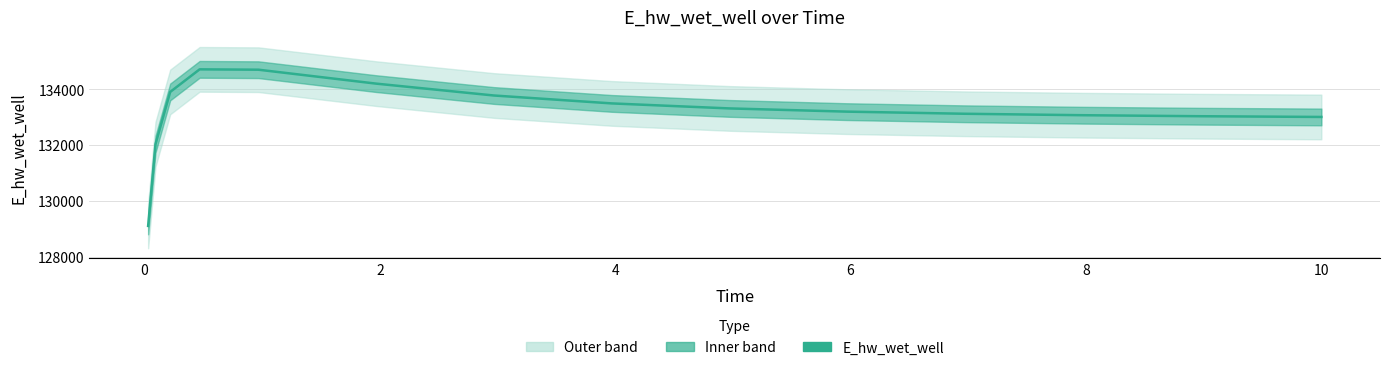

How many interior local peaks (higher than both neighbors) does the data have?

1